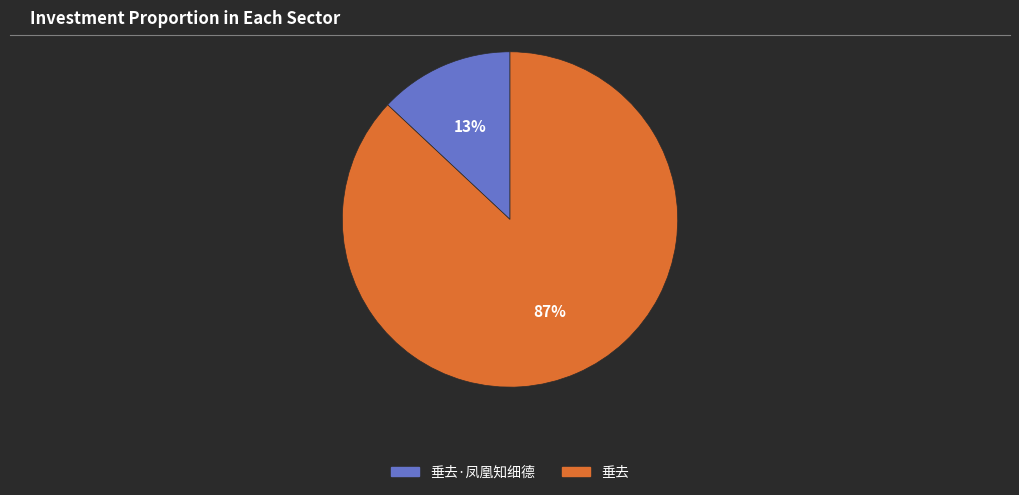

To the nearest percent, what is the average slice percentage?

50%